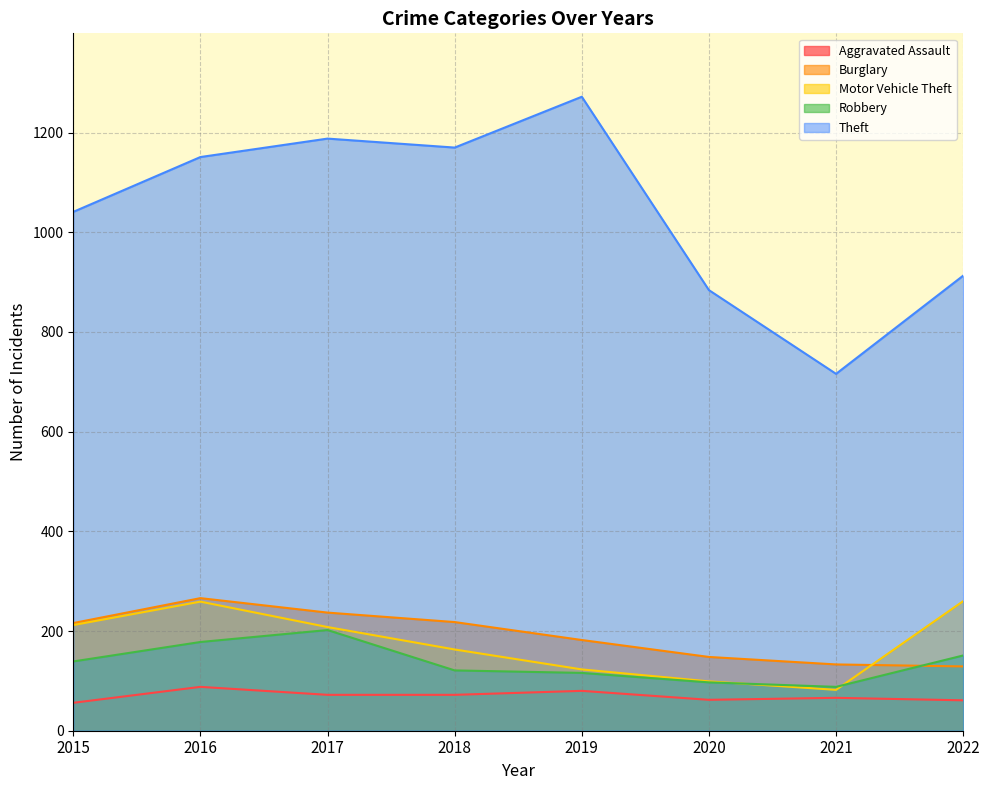

True or false: Robbery and Theft cross at least once.

False